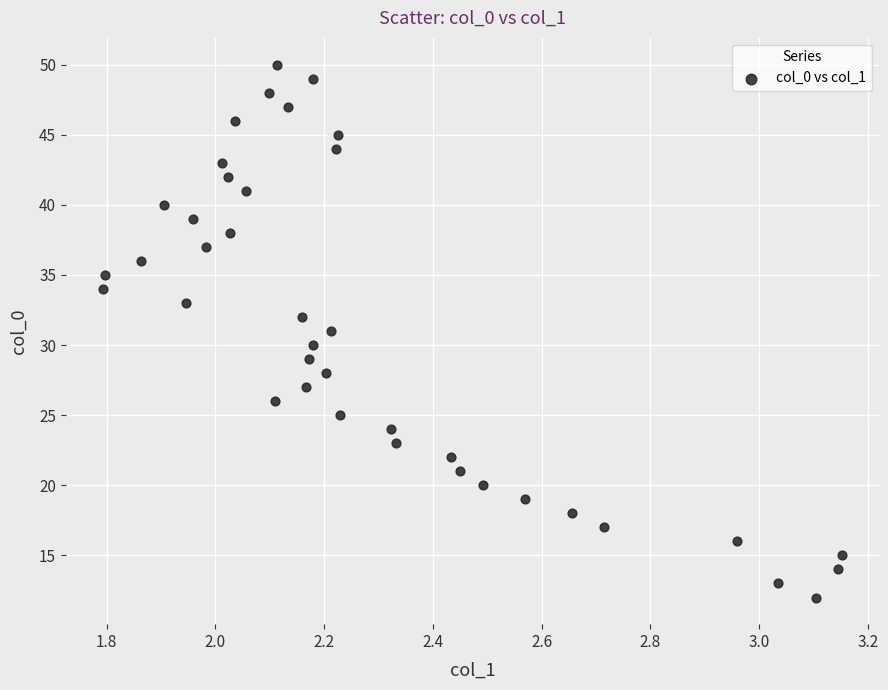

What is the range of Y values (max minus min)?

38